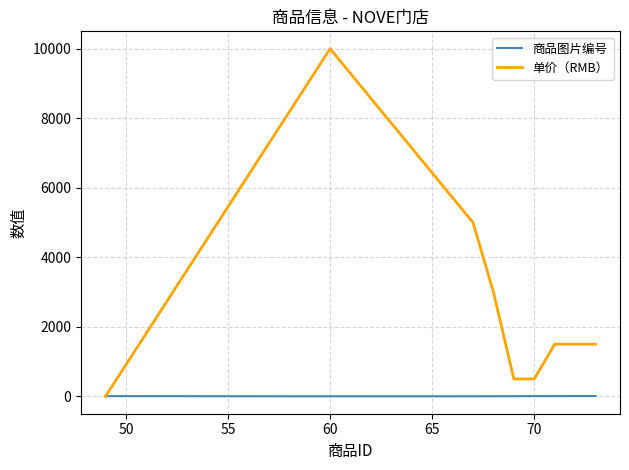

What is the greatest value displayed?

10000.0